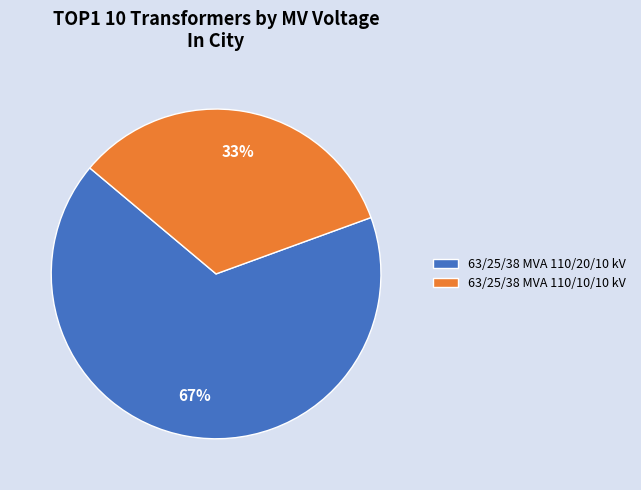

The 63/25/38 MVA 110/10/10 kV slice represents 33% of the pie. True or false?

True